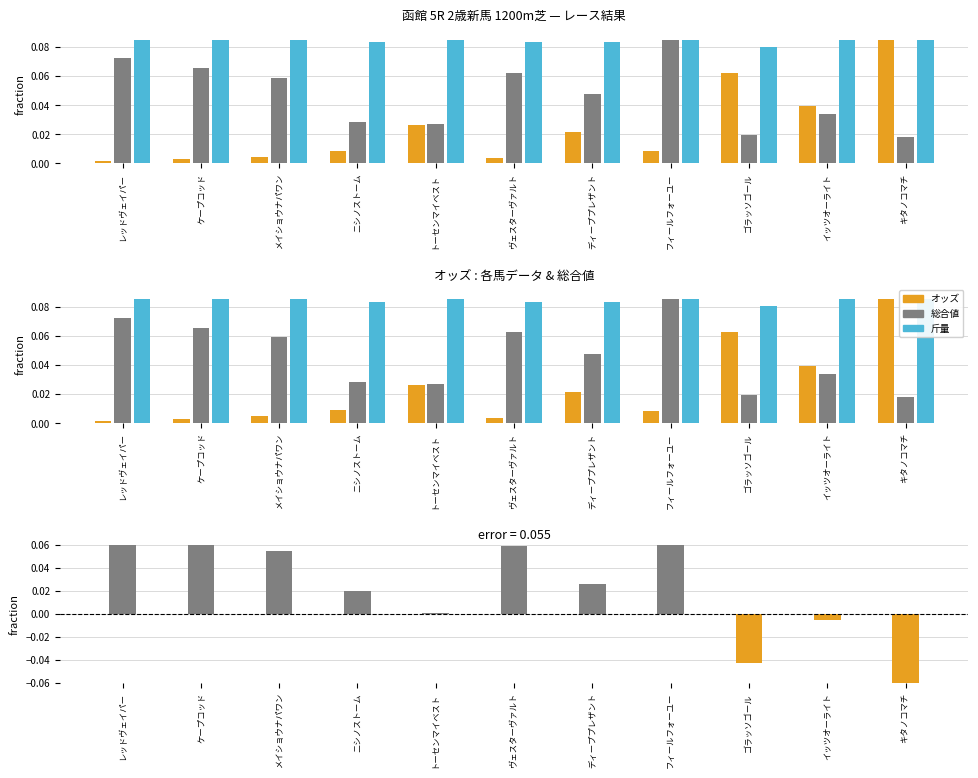

Reading left to right, list all the values displayed in this chart.

オッズ: 0.0	0.0	0.0	0.0	0.0	0.0	0.0	0.0	0.1	0.0	0.1
総合値: 0.1	0.1	0.1	0.0	0.0	0.1	0.0	0.1	0.0	0.0	0.0
斤量: 0.1	0.1	0.1	0.1	0.1	0.1	0.1	0.1	0.1	0.1	0.1
総合値 − オッズ (normalized): 0.1	0.1	0.1	0.0	0.0	0.1	0.0	0.1	-0.0	-0.0	-0.1